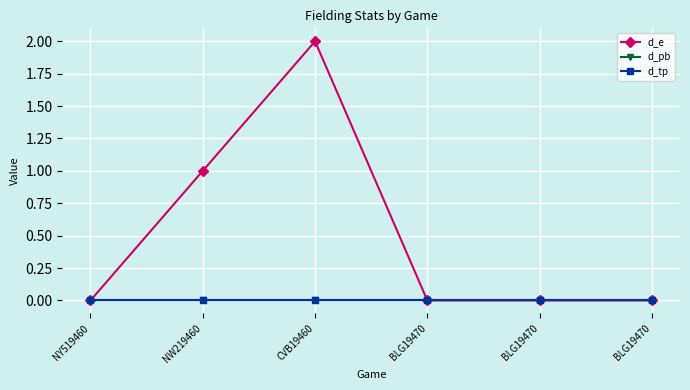

Between NY519460 and BLG19470, which series saw the biggest shift?

d_e